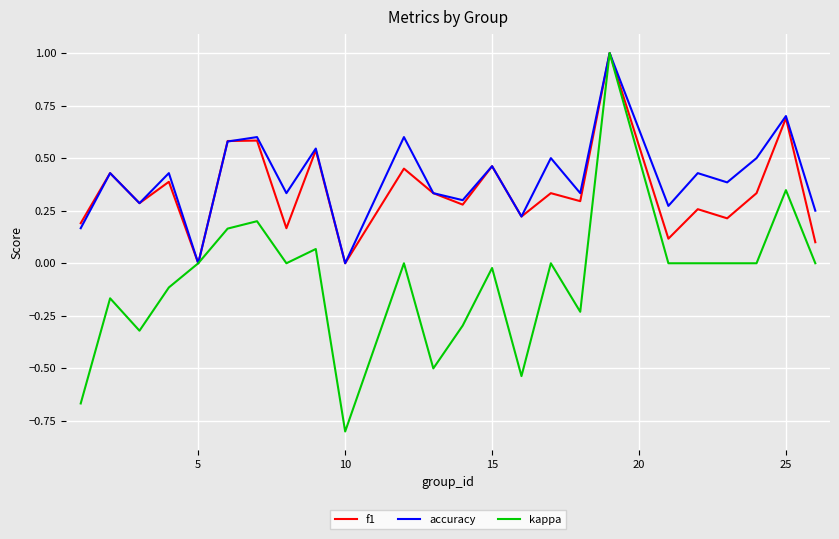

What are all the series names shown in the legend?

f1, accuracy, kappa